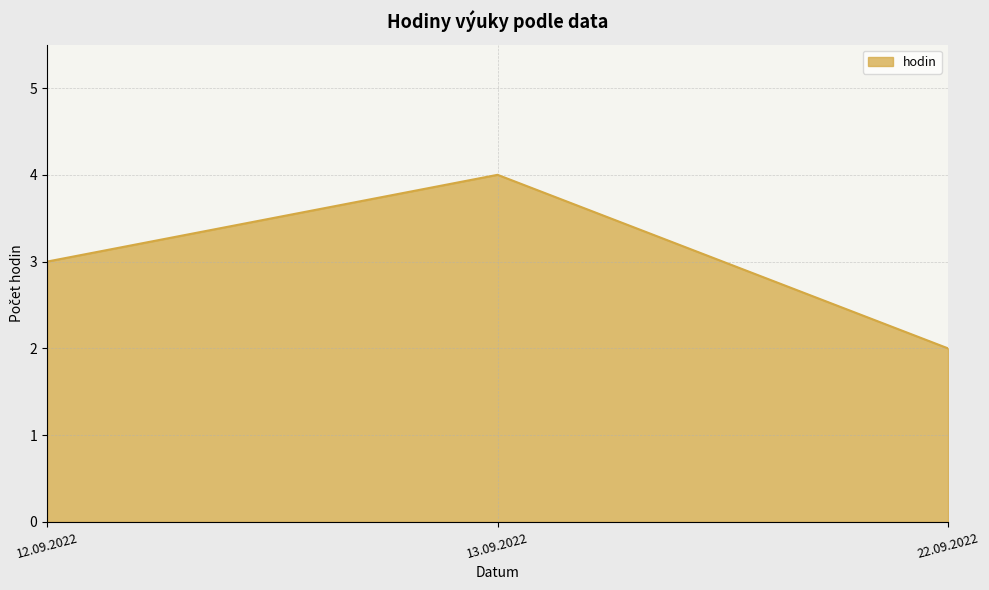

What is the change in value from 12.09.2022 to 13.09.2022?

+1